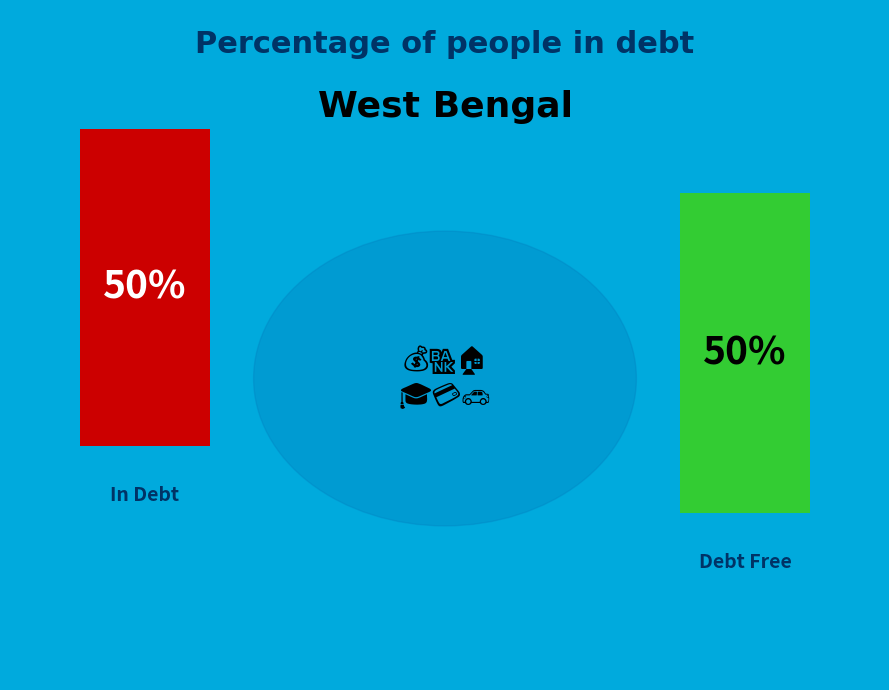

Count the number of slices in the pie.

2